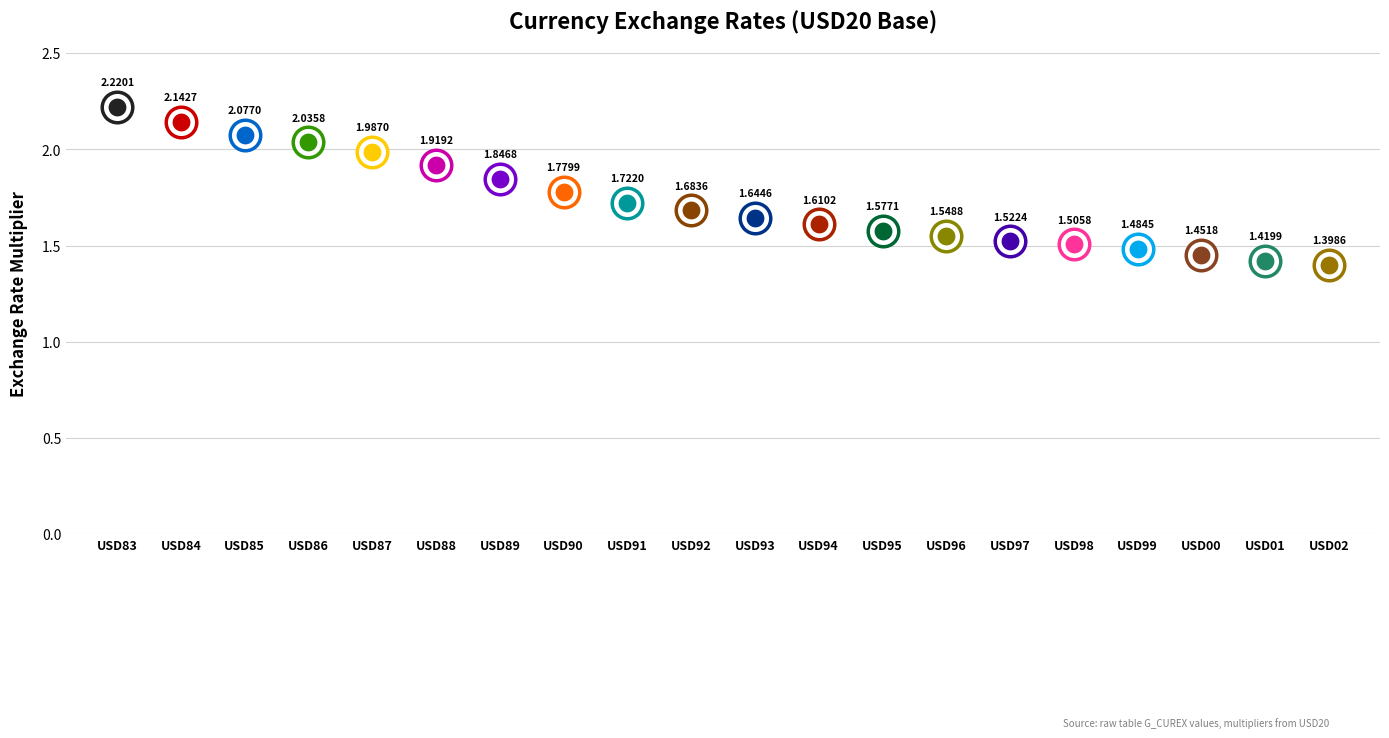

Between USD92 and USD95, which is larger?

USD92